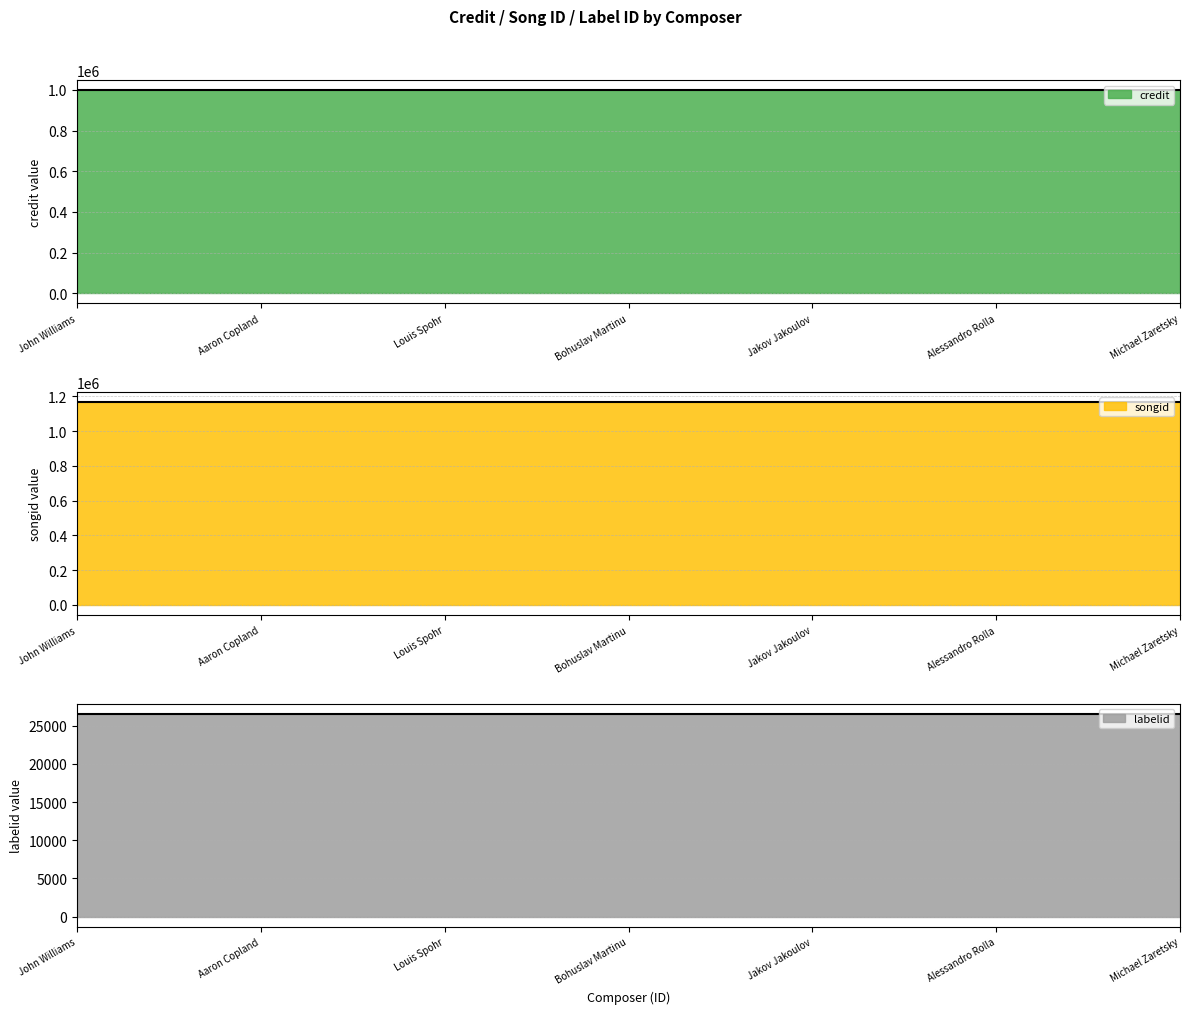

True or false: credit and songid intersect in this chart.

False